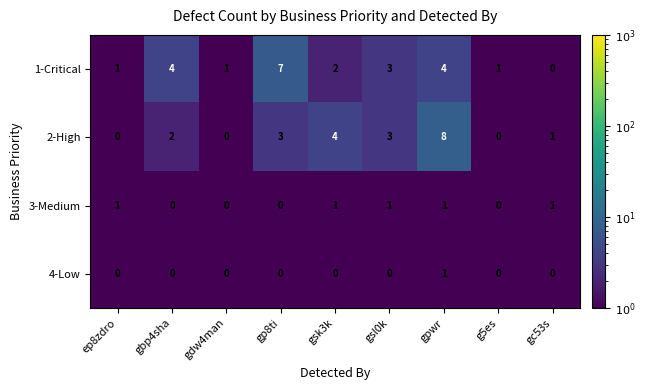

At which category is the sum across all series the highest?

gpwr